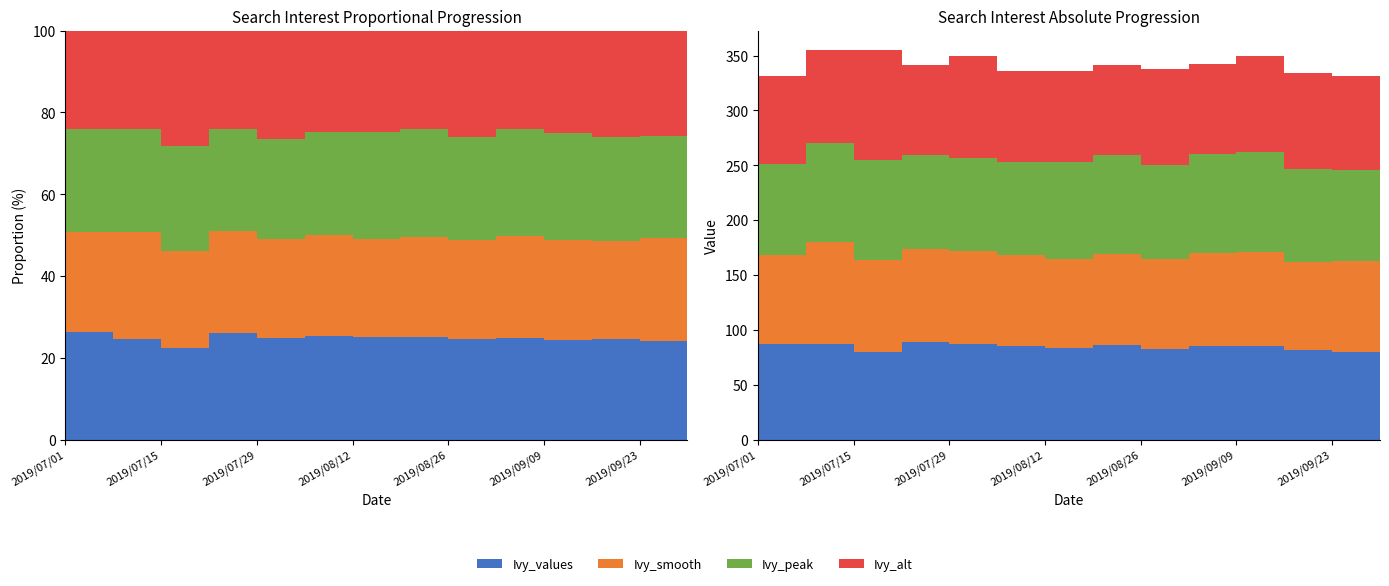

Reading left to right, list all the values displayed in this chart.

Ivy_values: 2019/07/01=87	2019/07/08=87	2019/07/15=80	2019/07/22=89	2019/07/29=87	2019/08/05=85	2019/08/12=84	2019/08/19=86	2019/08/26=83	2019/09/02=85	2019/09/09=85	2019/09/16=82	2019/09/23=80	2019/09/30=85
Ivy_smooth: 2019/07/01=81	2019/07/08=93	2019/07/15=84	2019/07/22=85	2019/07/29=85	2019/08/05=83	2019/08/12=81	2019/08/19=83	2019/08/26=82	2019/09/02=85	2019/09/09=86	2019/09/16=80	2019/09/23=83	2019/09/30=87
Ivy_peak: 2019/07/01=83	2019/07/08=90	2019/07/15=91	2019/07/22=85	2019/07/29=85	2019/08/05=85	2019/08/12=88	2019/08/19=90	2019/08/26=85	2019/09/02=90	2019/09/09=91	2019/09/16=85	2019/09/23=83	2019/09/30=85
Ivy_alt: 2019/07/01=80	2019/07/08=85	2019/07/15=100	2019/07/22=82	2019/07/29=93	2019/08/05=83	2019/08/12=83	2019/08/19=82	2019/08/26=88	2019/09/02=82	2019/09/09=88	2019/09/16=87	2019/09/23=85	2019/09/30=82